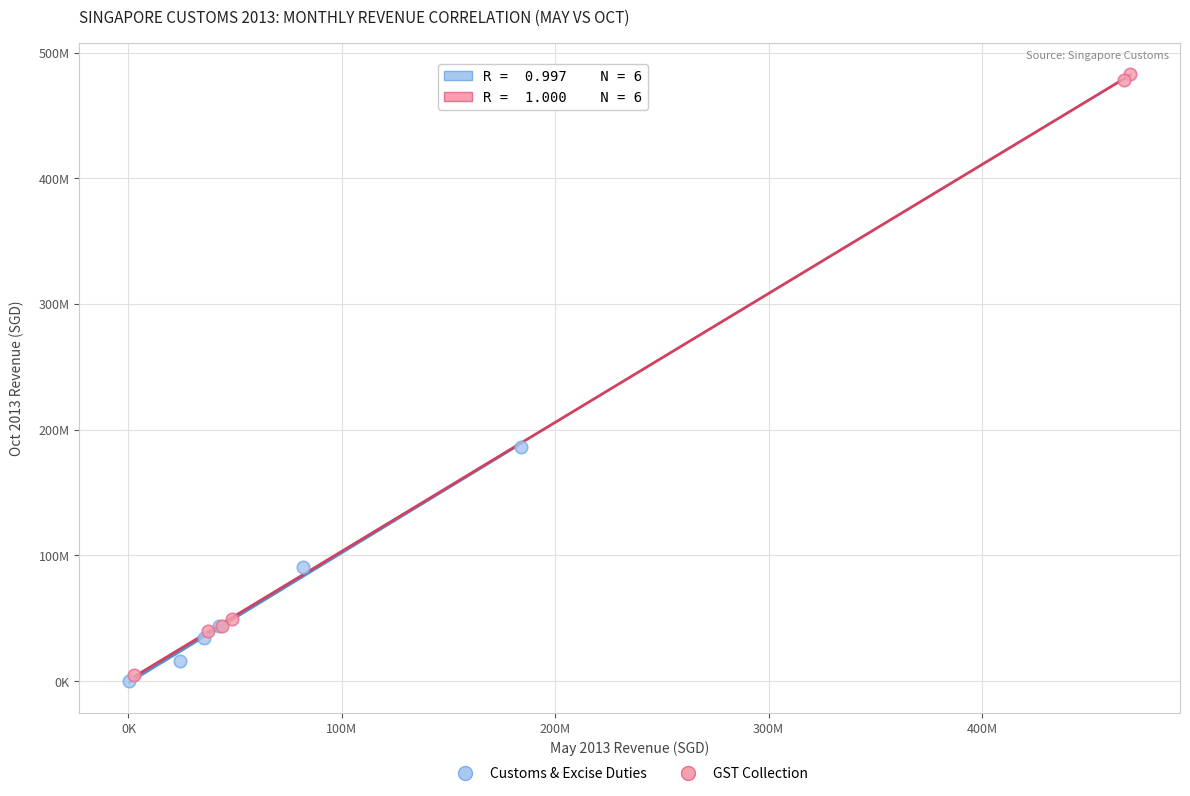

Which series has the widest spread of Y values?

GST Collection